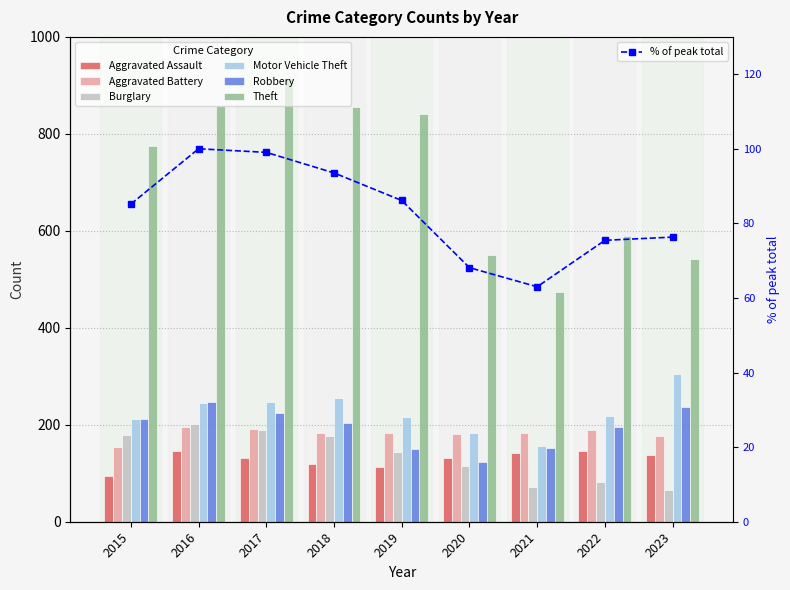

Between 2019 and 2018, which is larger?

2018